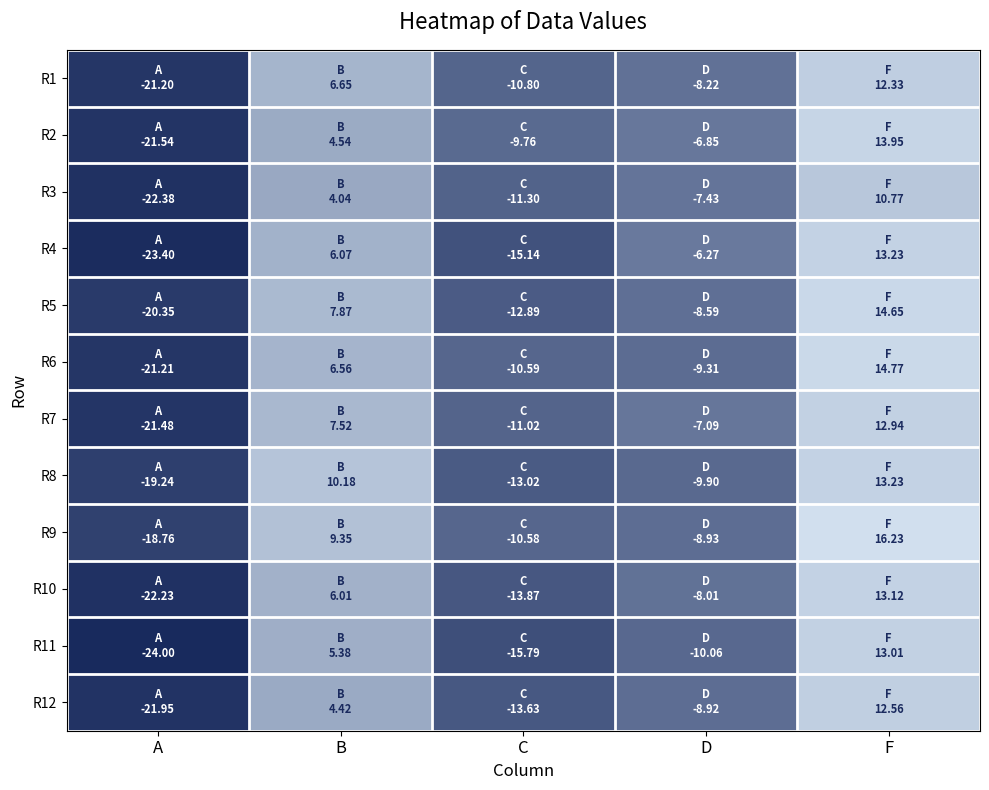

Reading right to left, transcribe all the data shown in this chart.

R1: F=12.3	D=-8.2	C=-10.8	B=6.6	A=-21.2
R2: F=13.9	D=-6.8	C=-9.8	B=4.5	A=-21.5
R3: F=10.8	D=-7.4	C=-11.3	B=4.0	A=-22.4
R4: F=13.2	D=-6.3	C=-15.1	B=6.1	A=-23.4
R5: F=14.7	D=-8.6	C=-12.9	B=7.9	A=-20.4
R6: F=14.8	D=-9.3	C=-10.6	B=6.6	A=-21.2
R7: F=12.9	D=-7.1	C=-11.0	B=7.5	A=-21.5
R8: F=13.2	D=-9.9	C=-13.0	B=10.2	A=-19.2
R9: F=16.2	D=-8.9	C=-10.6	B=9.3	A=-18.8
R10: F=13.1	D=-8.0	C=-13.9	B=6.0	A=-22.2
R11: F=13.0	D=-10.1	C=-15.8	B=5.4	A=-24.0
R12: F=12.6	D=-8.9	C=-13.6	B=4.4	A=-21.9